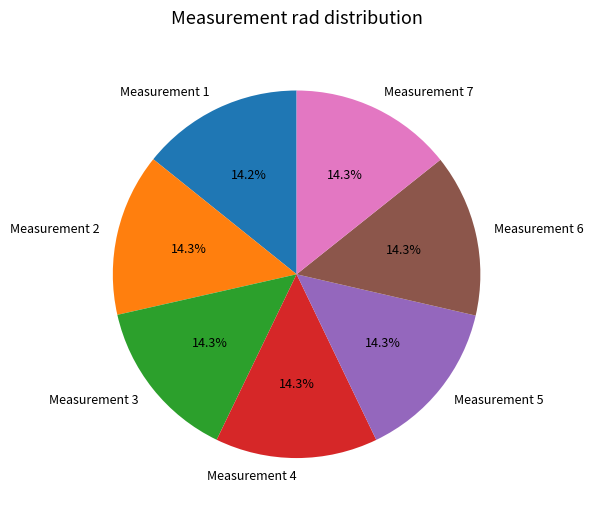

Is Measurement 2 the majority of the pie?

No